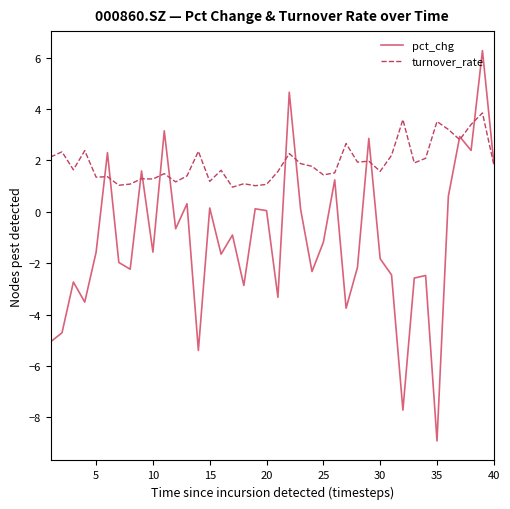

What is the highest value of the turnover_rate series?

3.9